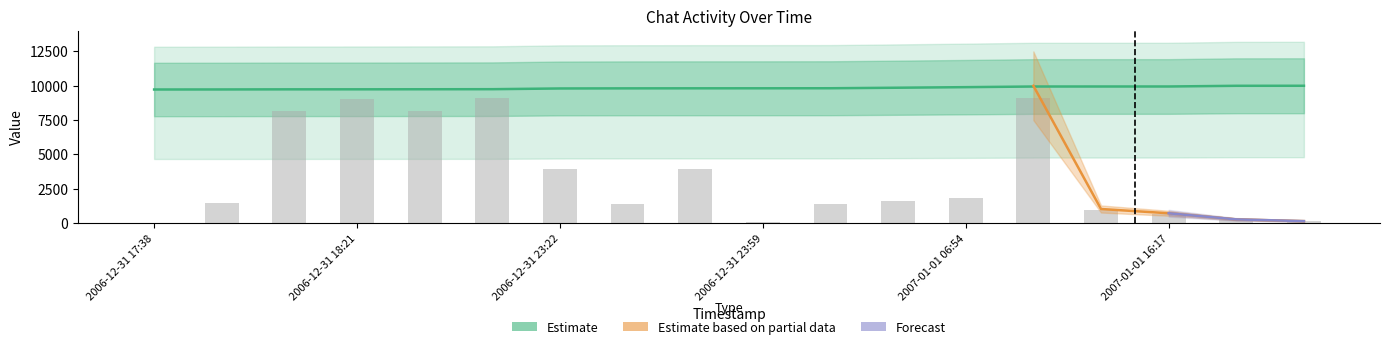

The value of user_id at 2007-01-01 00:05 is 642.6. True or false?

False